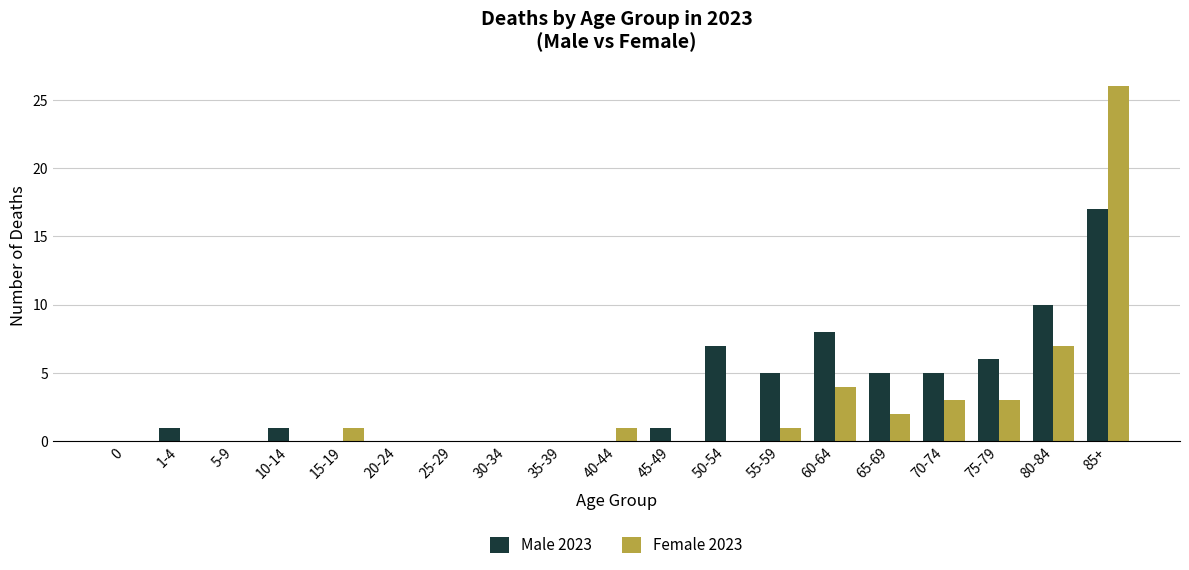

What are all the series names shown in the legend?

Male 2023, Female 2023